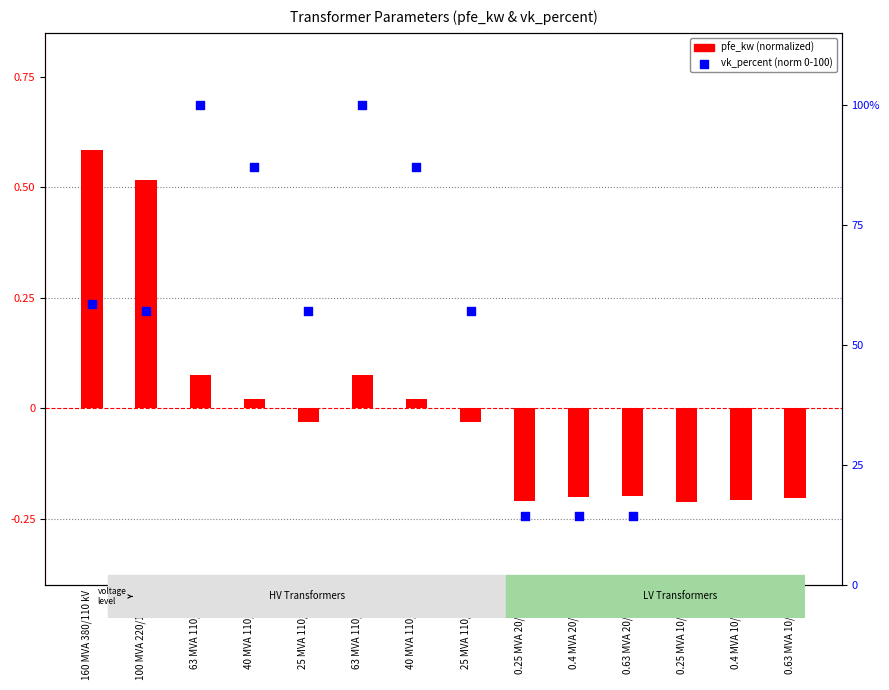

What is the total value across all series at 0.4 MVA 20/0.4 kV?

14.1